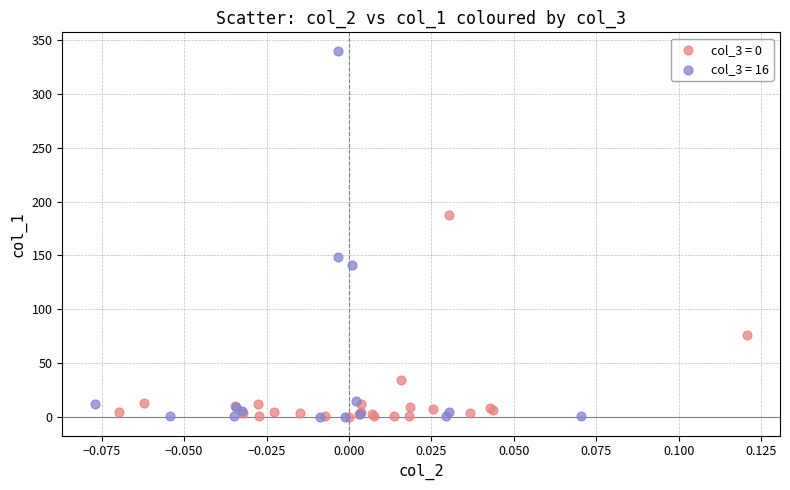

Which series reaches the maximum Y coordinate?

col_3 = 16